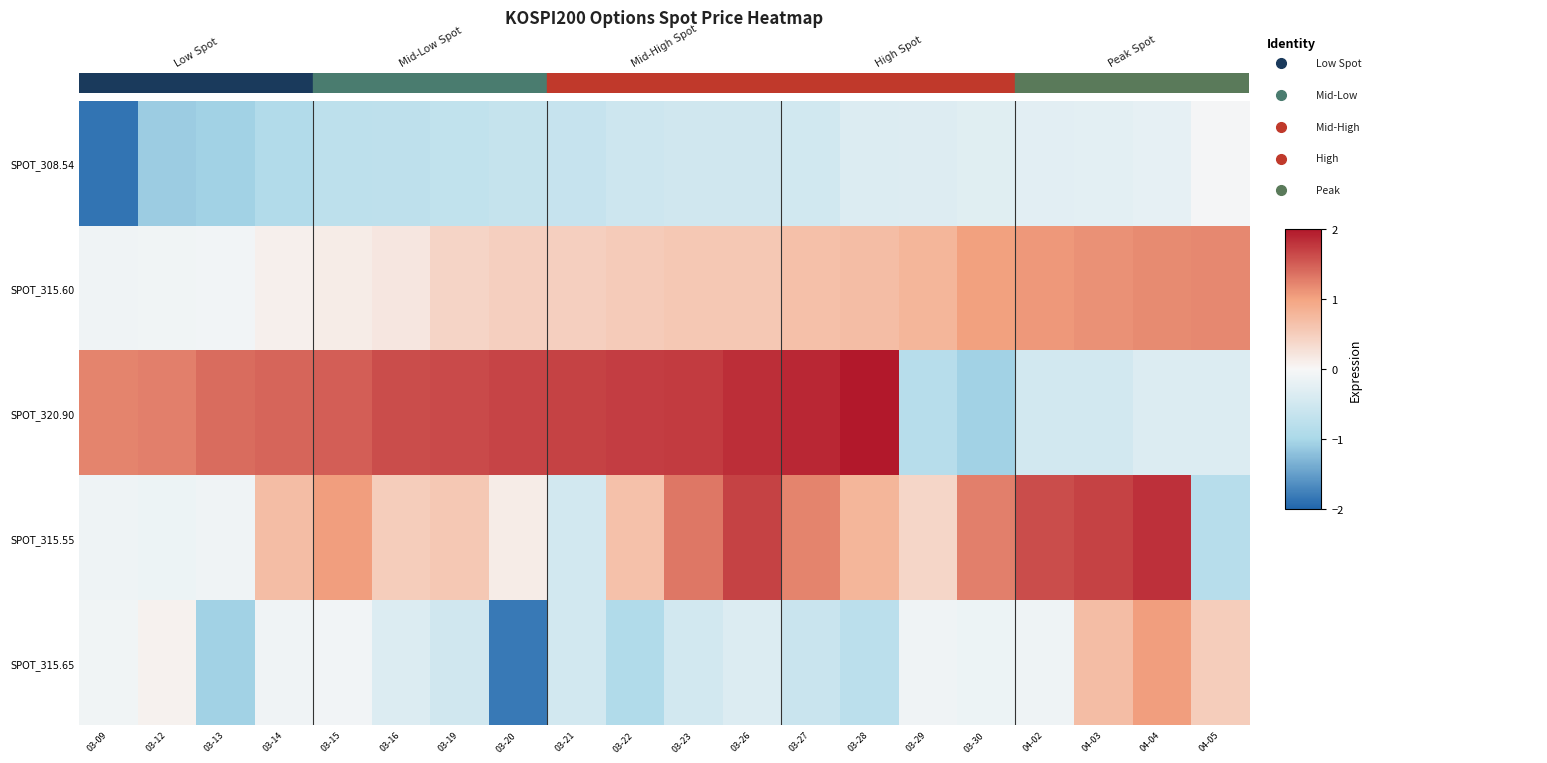

Which label corresponds to the largest value in the chart?

03-28